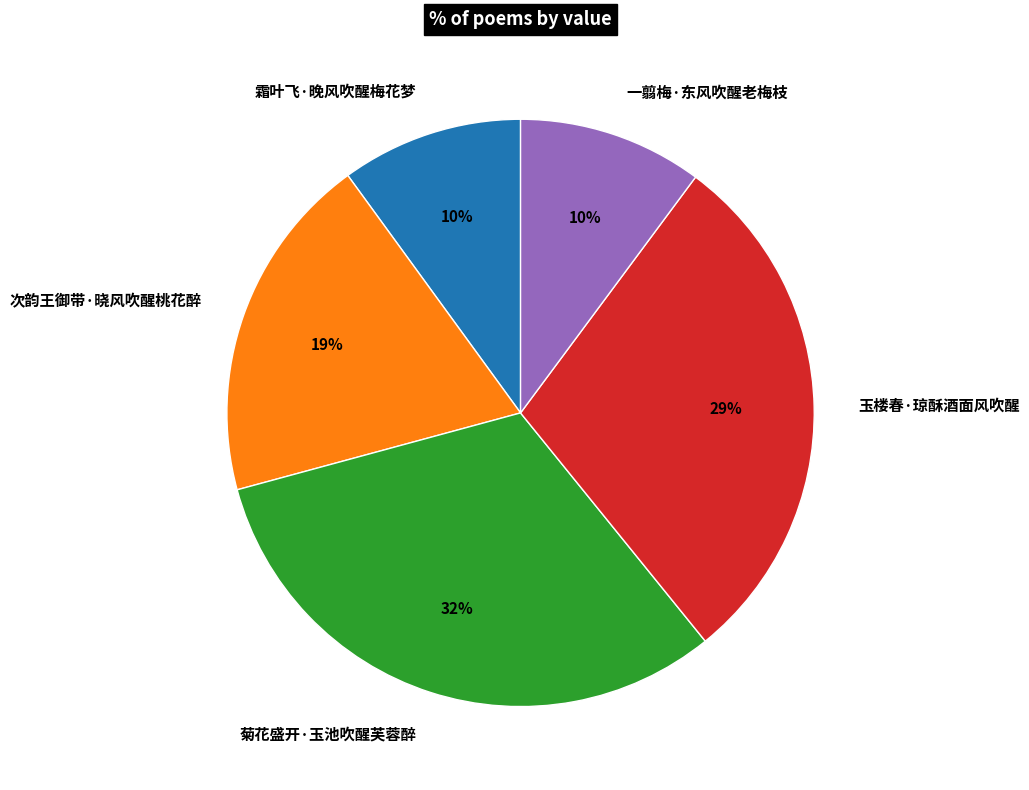

To the nearest percent, what percentage of the pie is 菊花盛开·玉池吹醒芙蓉醉?

32%